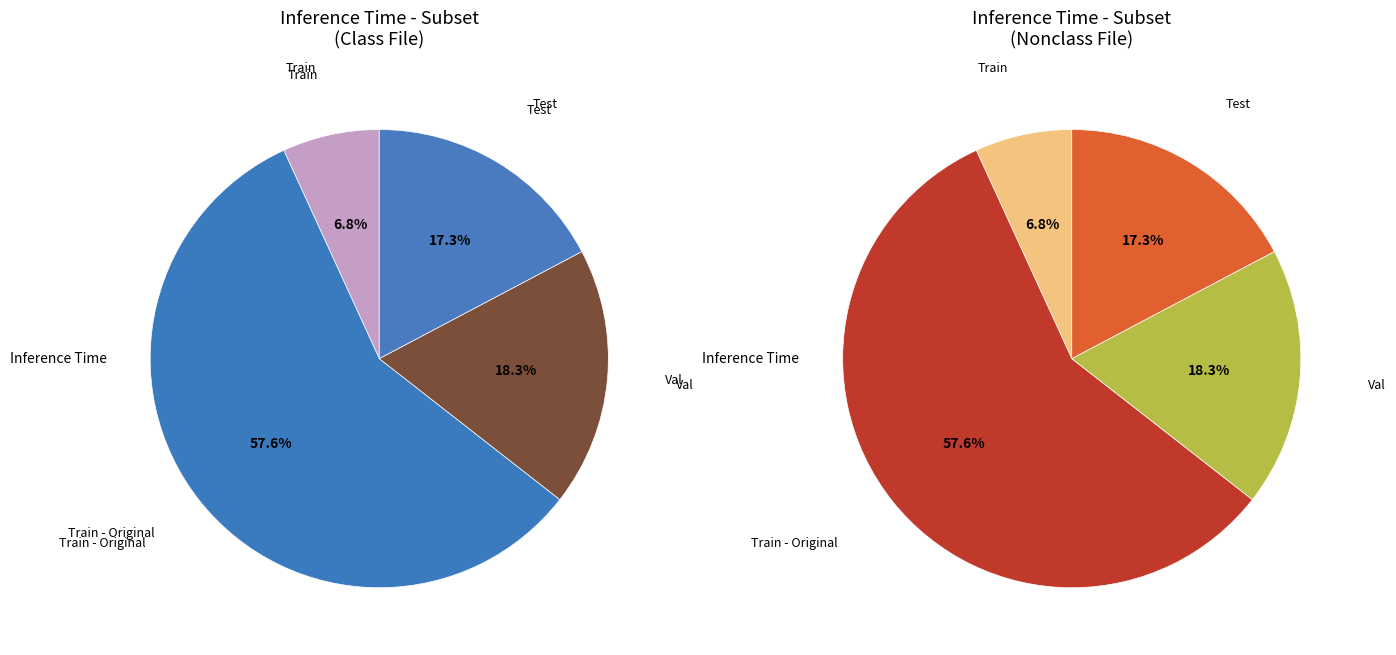

Count the number of slices in the pie.

4